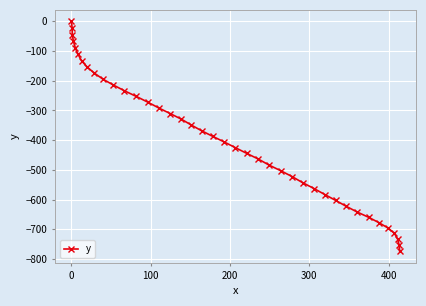

What is the difference between the second highest and second lowest values?

731.6